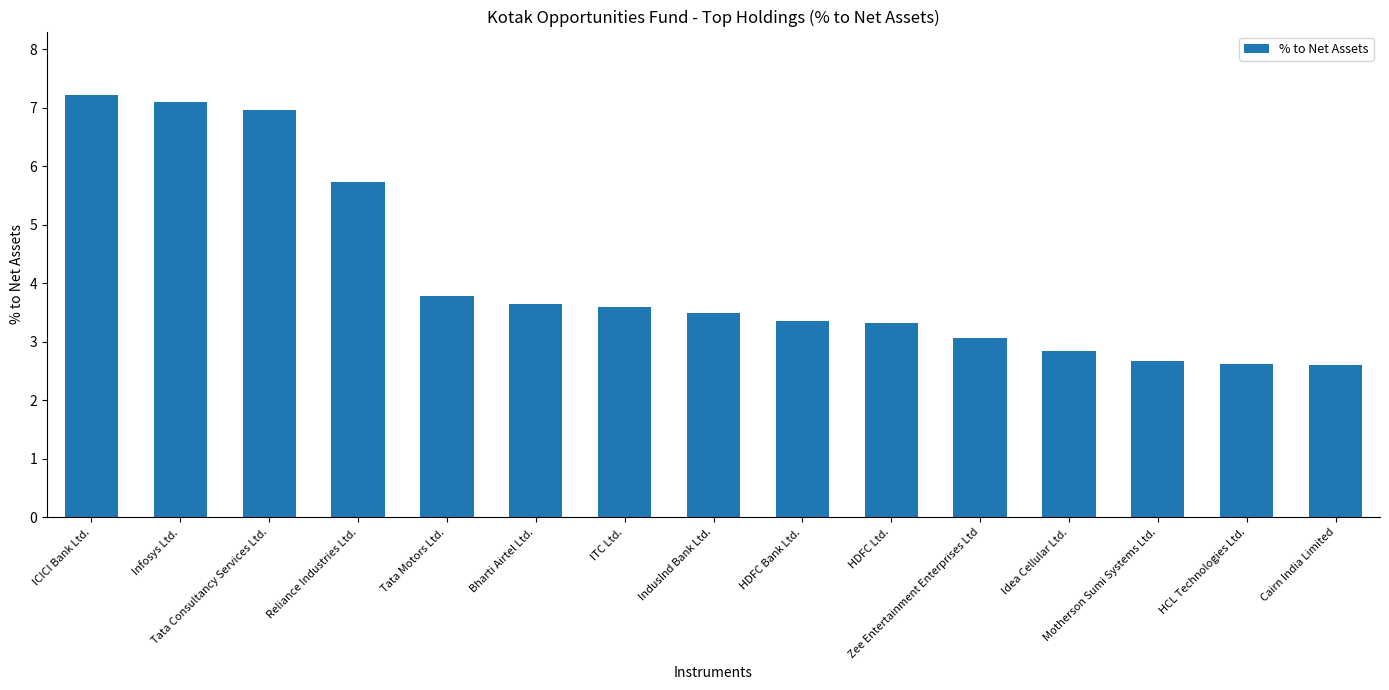

How many bars are there in total?

15